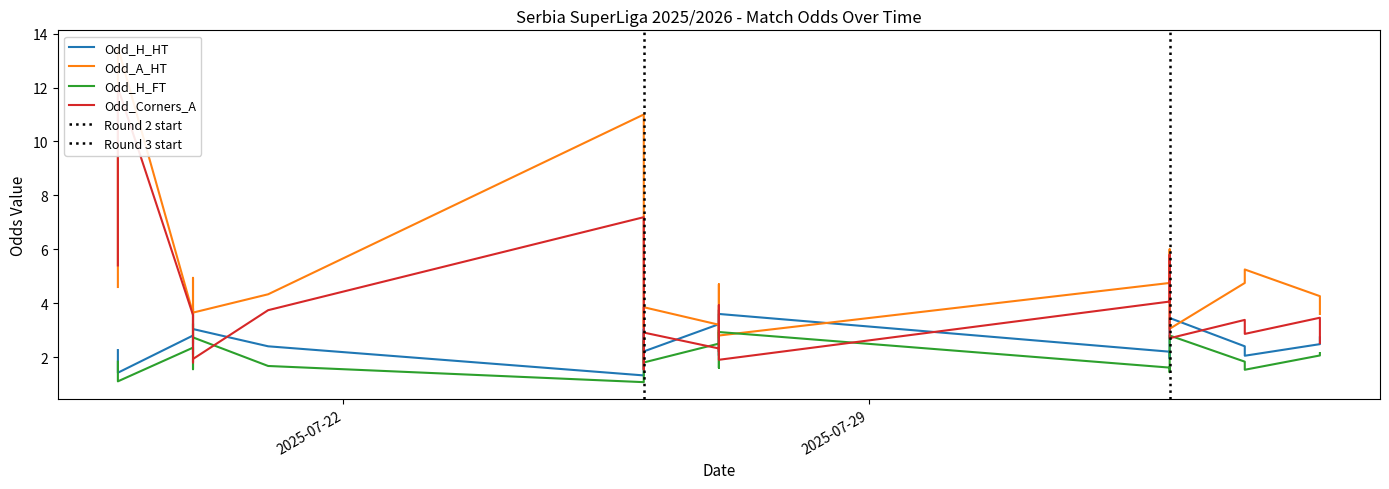

Count the number of categories in the chart.

21